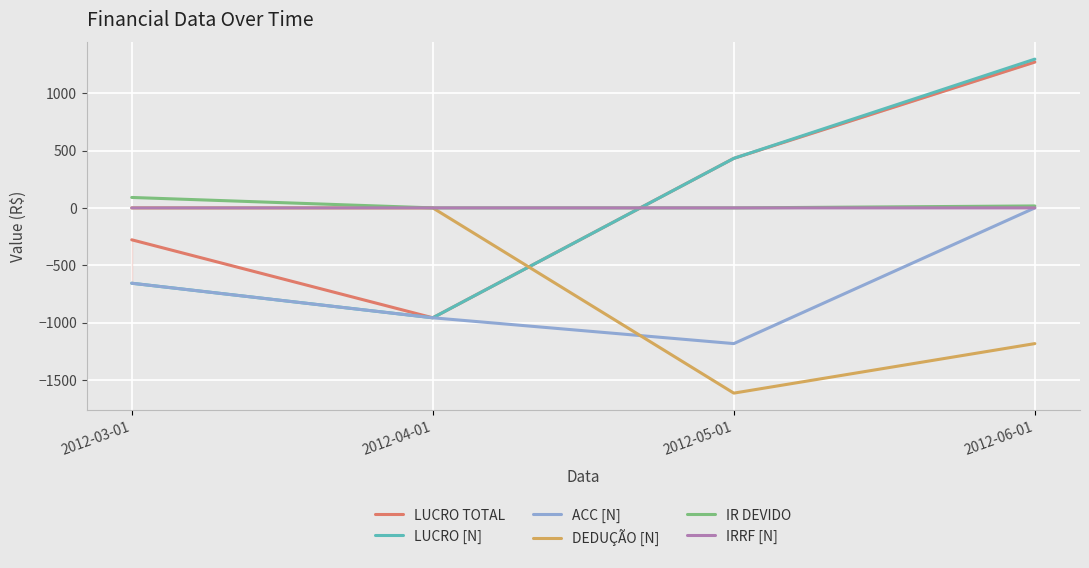

What is the difference between the highest and lowest values at 2012-05-01?

2046.7